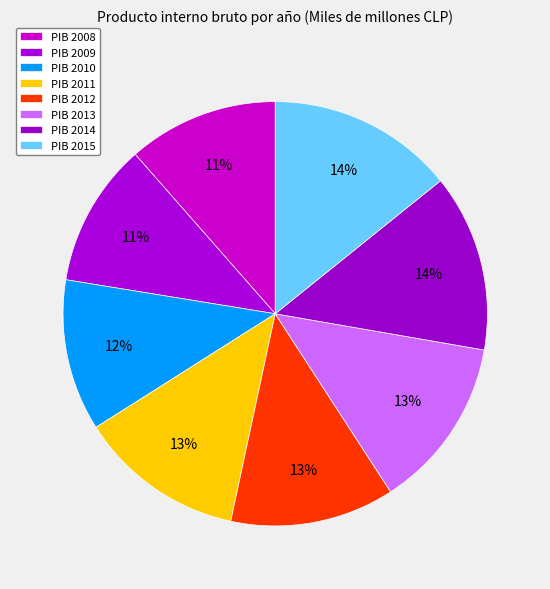

How many segments does this pie chart have?

8